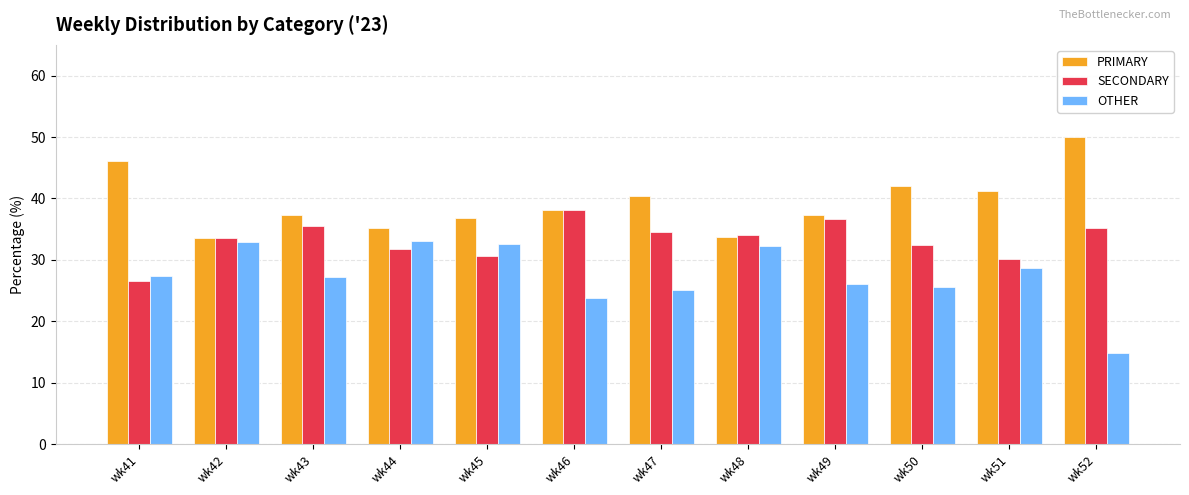

What is the difference between the second highest and second lowest values in the PRIMARY series?

12.4